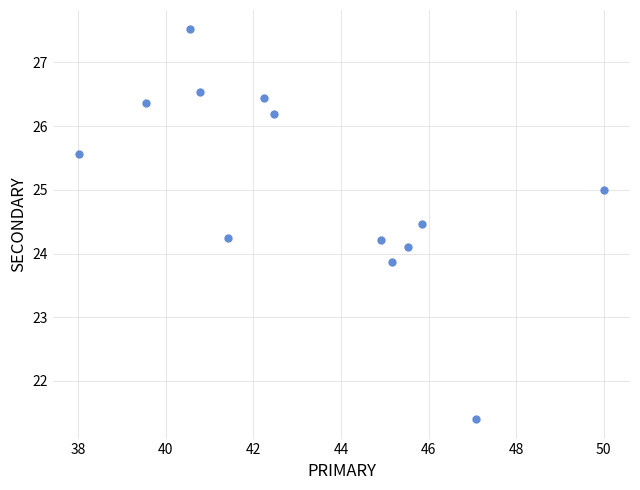

What is the range of Y values (max minus min)?

6.1